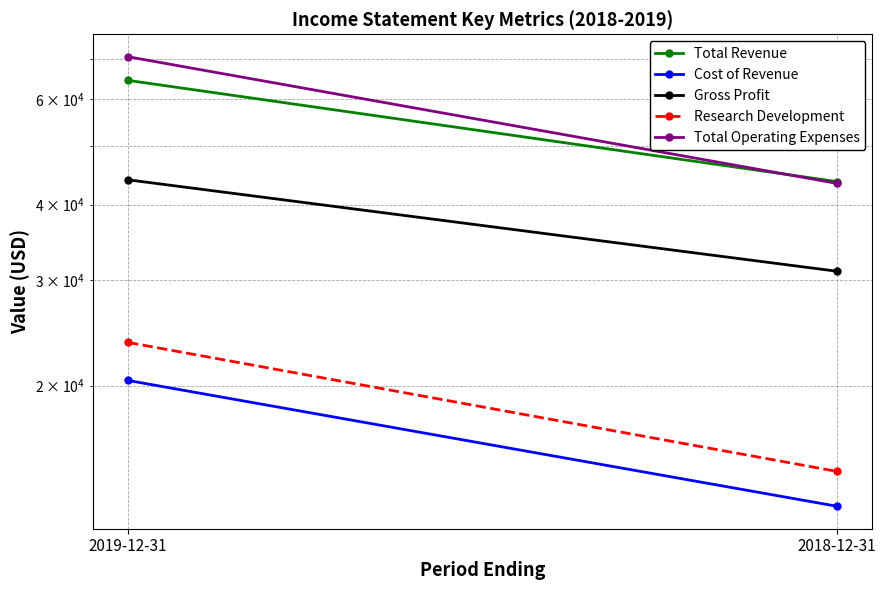

Is it true that Research Development equals 25003 at 2018-12-31?

False